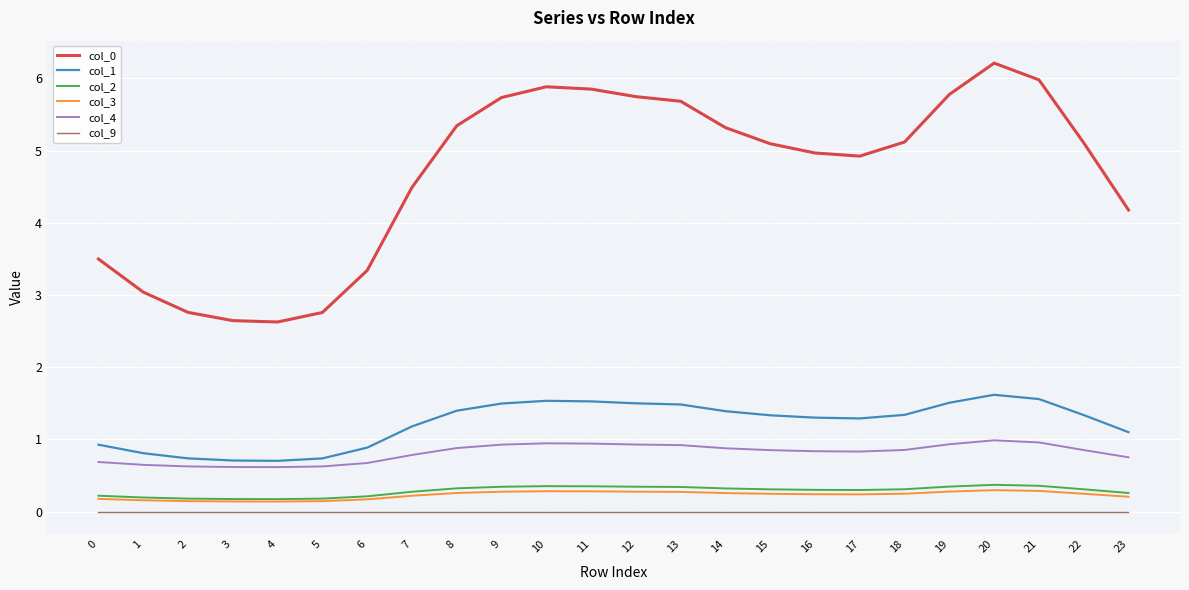

True or false: col_9 and col_2 cross at least once.

False